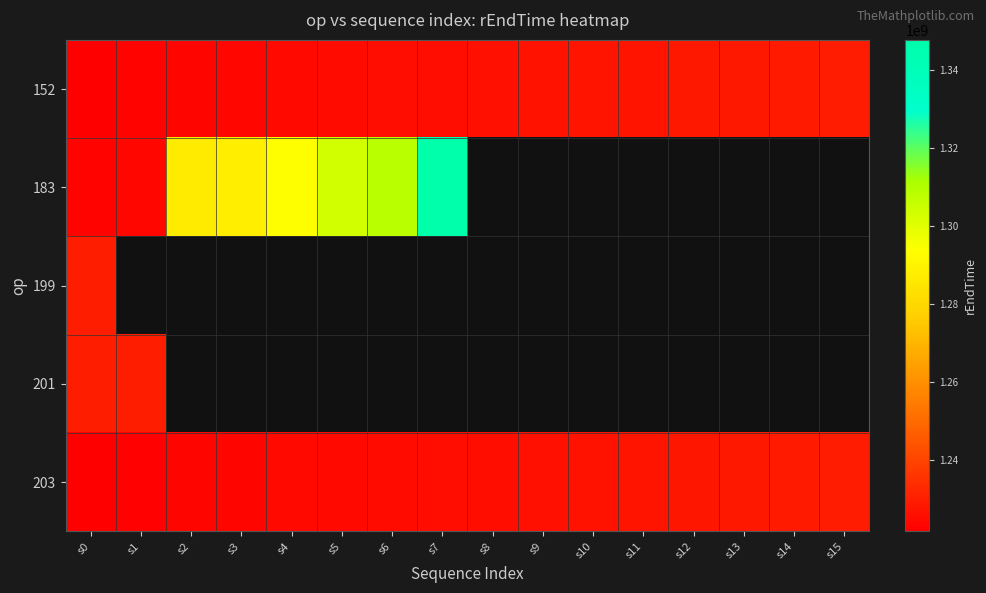

What is the total value across all series at s2?

3733401130